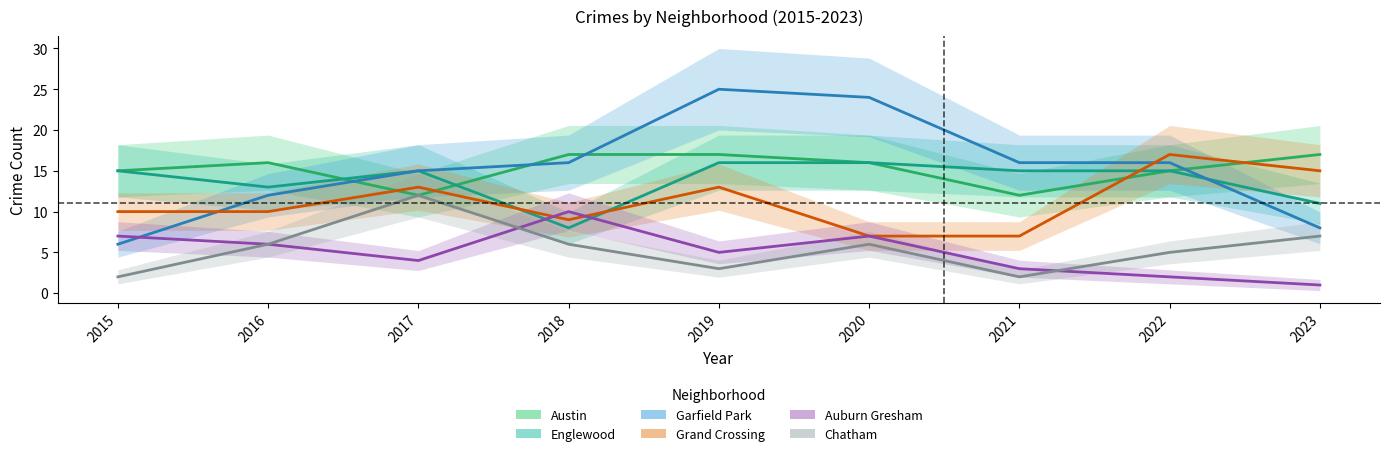

In Englewood, how many points are higher than both neighbors (excluding endpoints)?

1